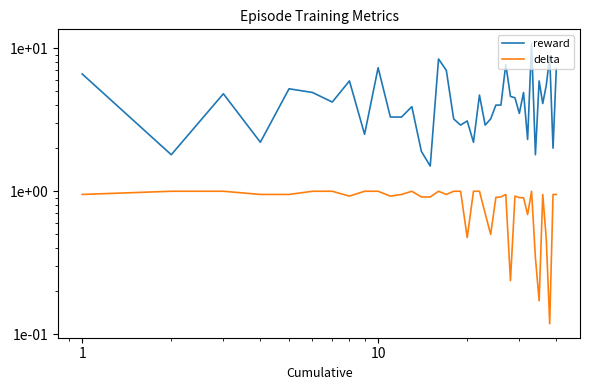

Is the value of reward at 34 greater than the value of delta at 10?

Yes